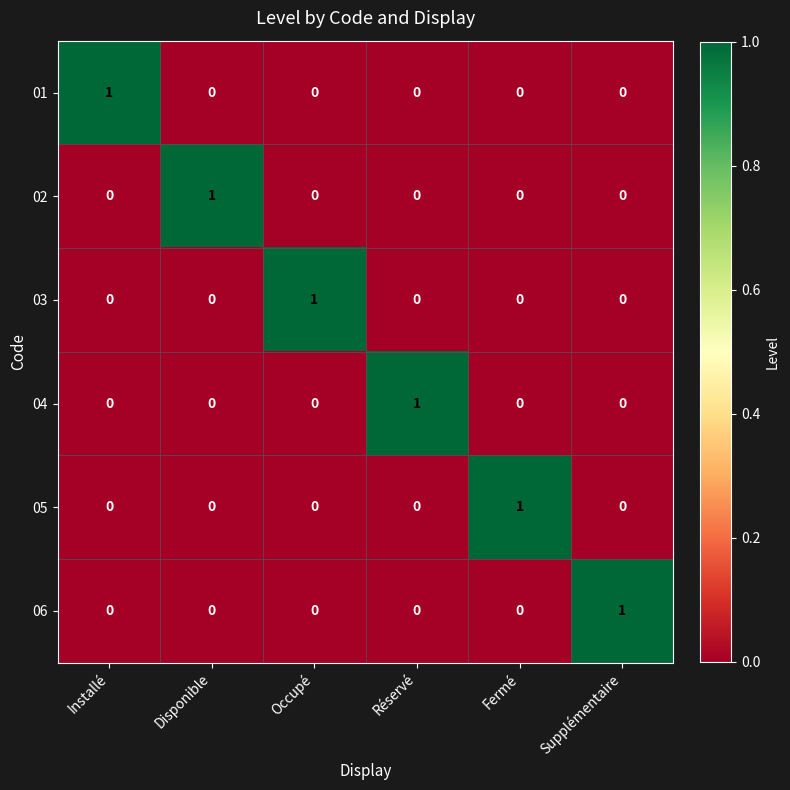

The value of 03 at Installé is 0. True or false?

True